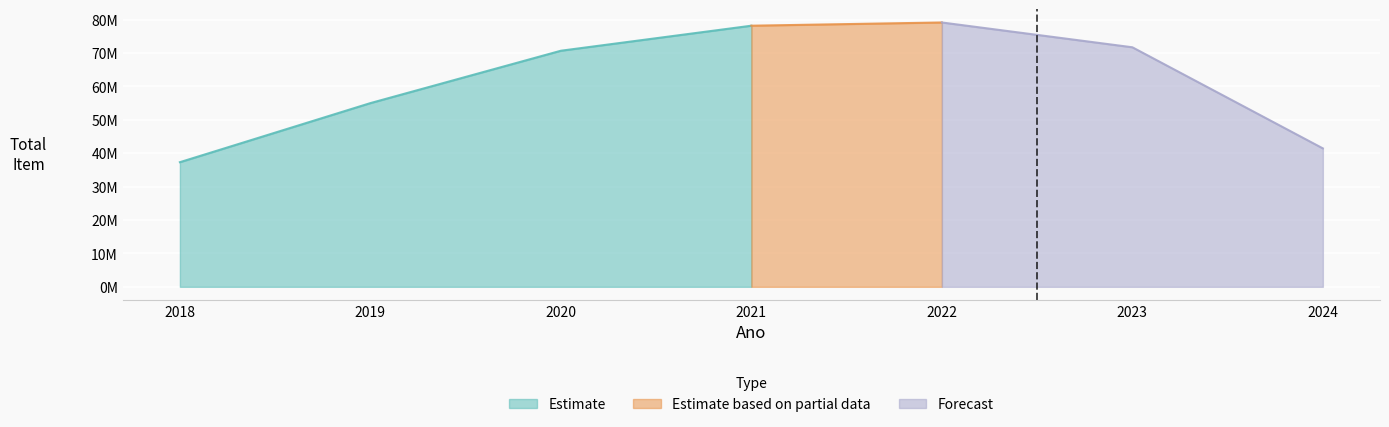

What is the sum of all values?

433561096.7